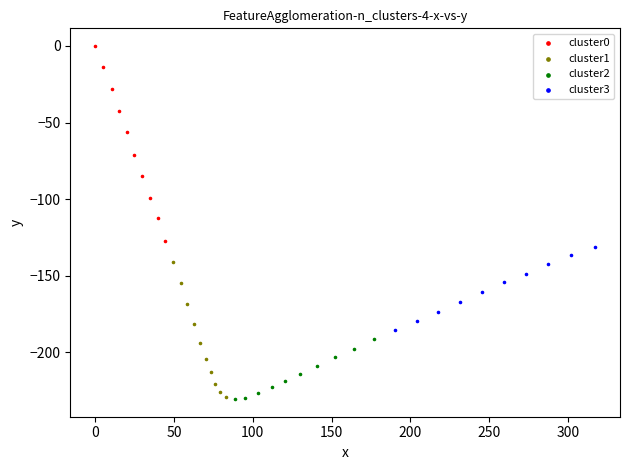

Which series reaches the maximum Y coordinate?

cluster0